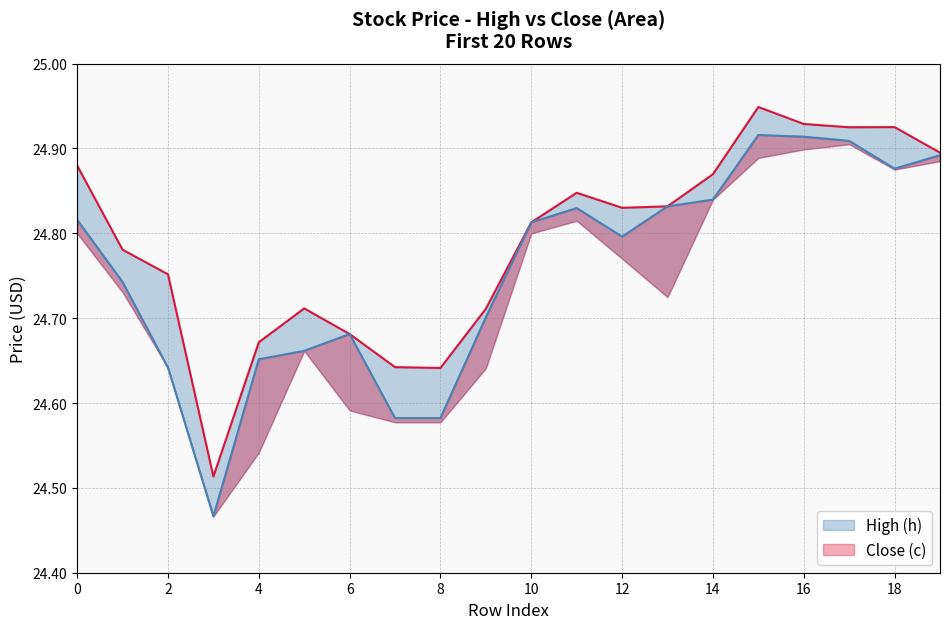

Is the value of High (h) at 16 greater than the value of Close (c) at 11?

Yes